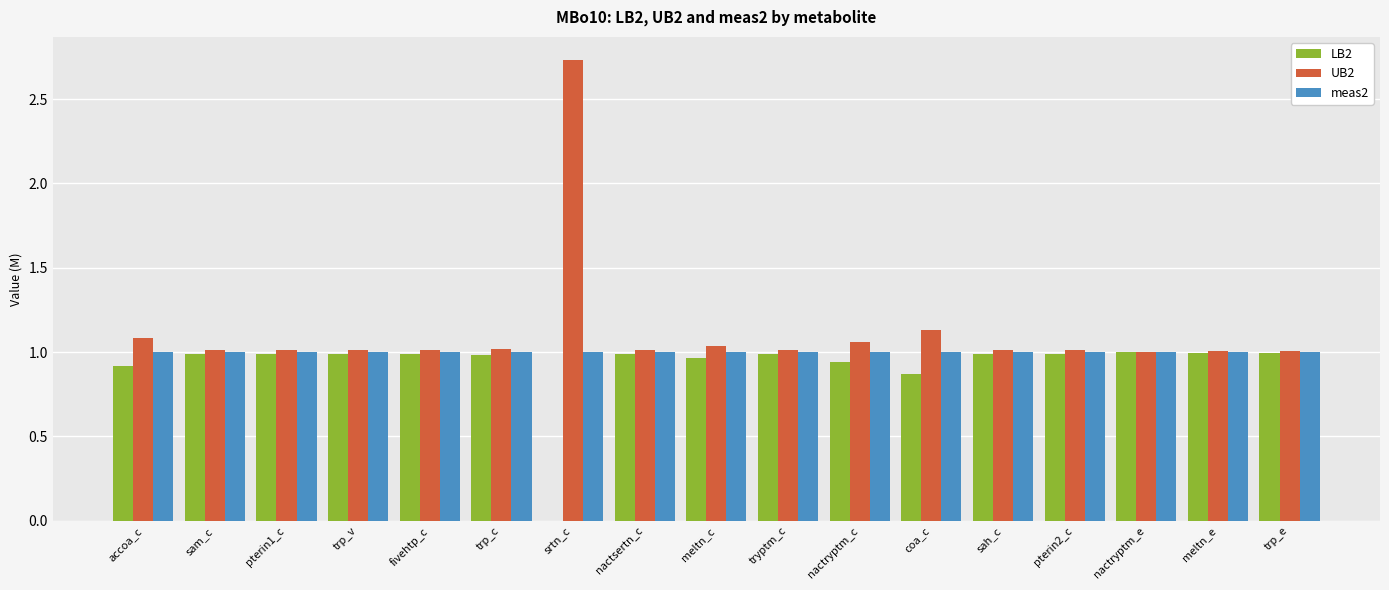

What is the sum of all meas2 values?

17.0